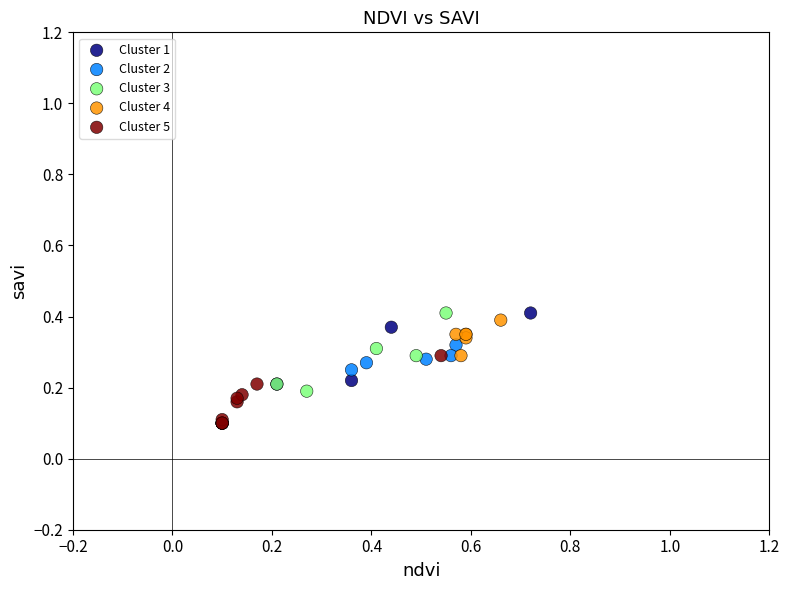

What are all the series names shown in the legend?

Cluster 1, Cluster 2, Cluster 3, Cluster 4, Cluster 5